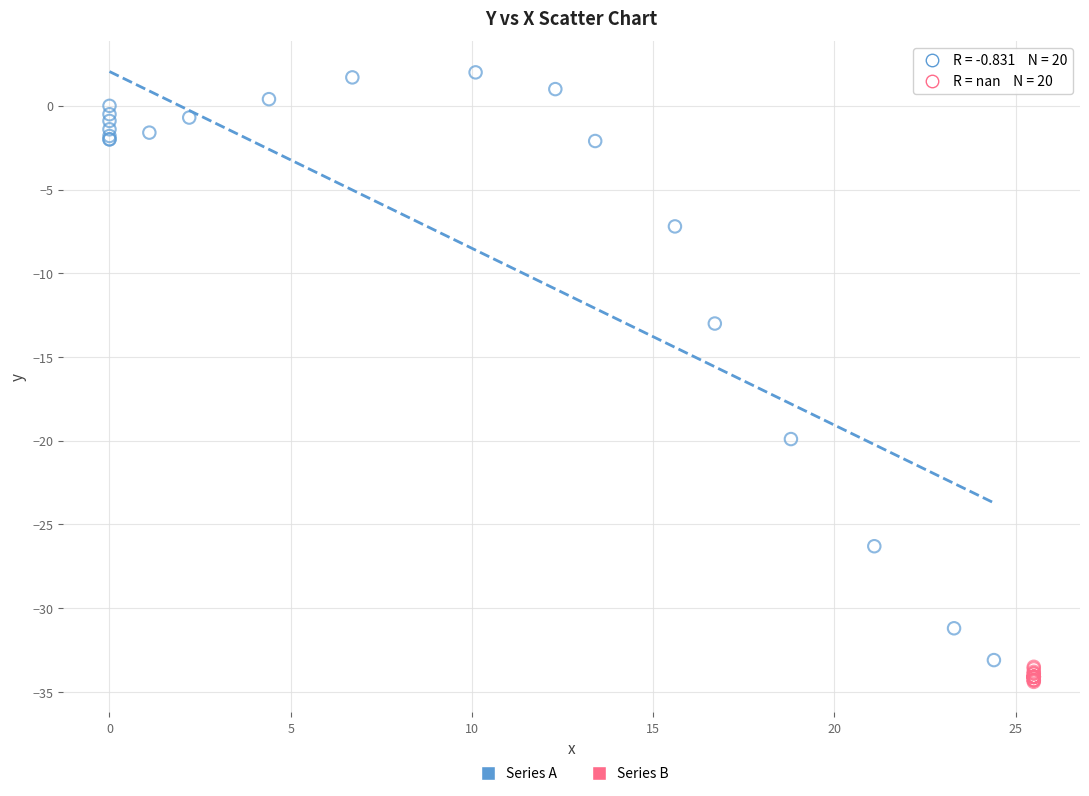

Which series contains the highest Y value?

Series A